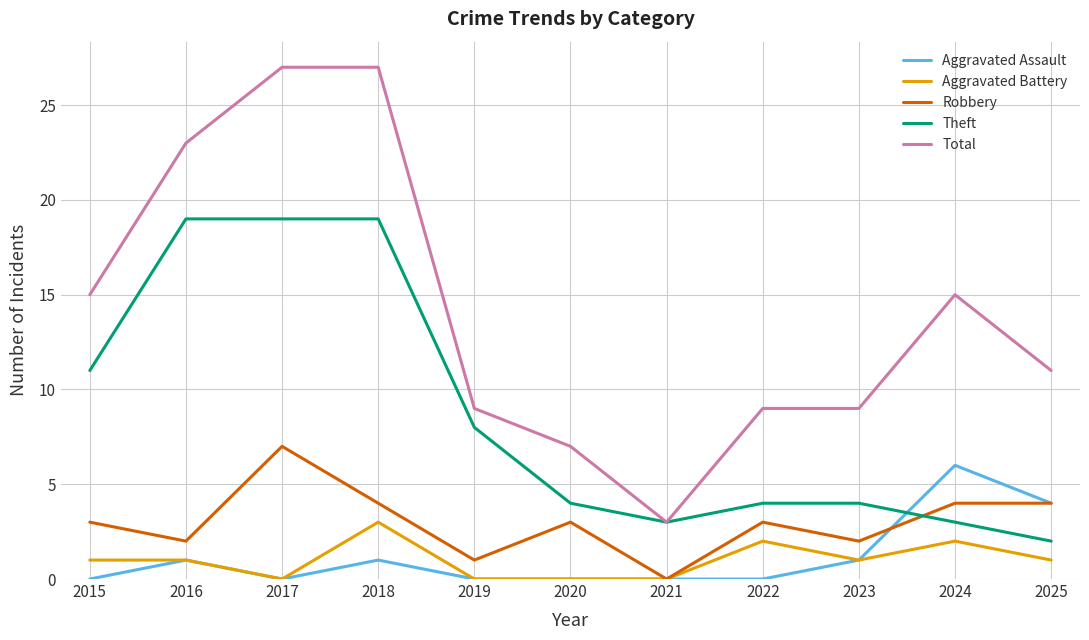

What are all the series names shown in the legend?

Aggravated Assault, Aggravated Battery, Robbery, Theft, Total